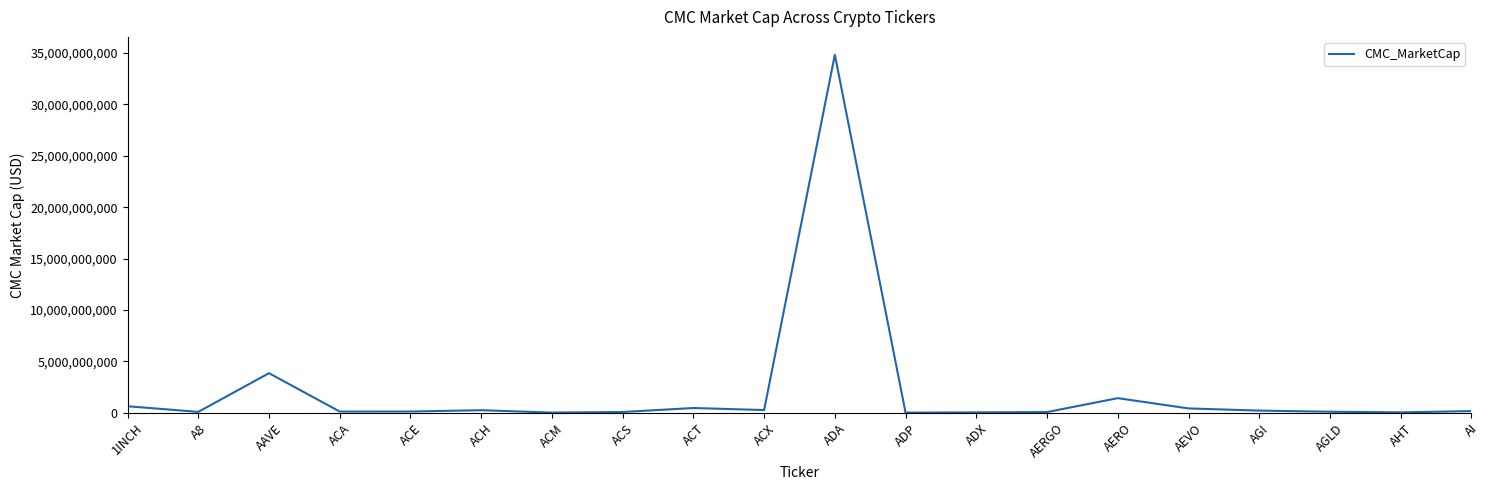

At which label is the value closest to 17416539742?

AAVE